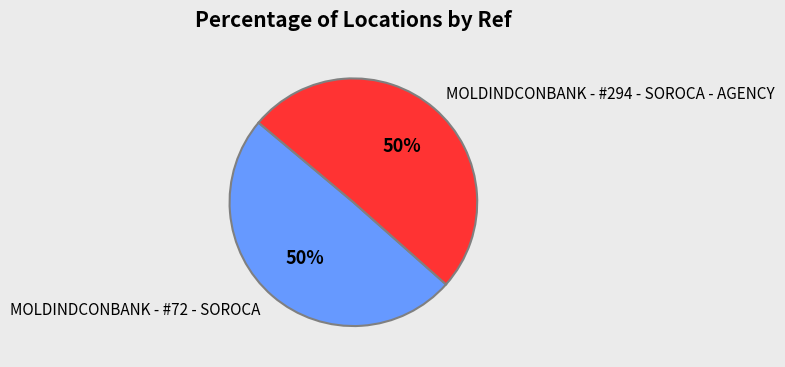

The MOLDINDCONBANK - #294 - SOROCA - AGENCY slice represents 38% of the pie. True or false?

False